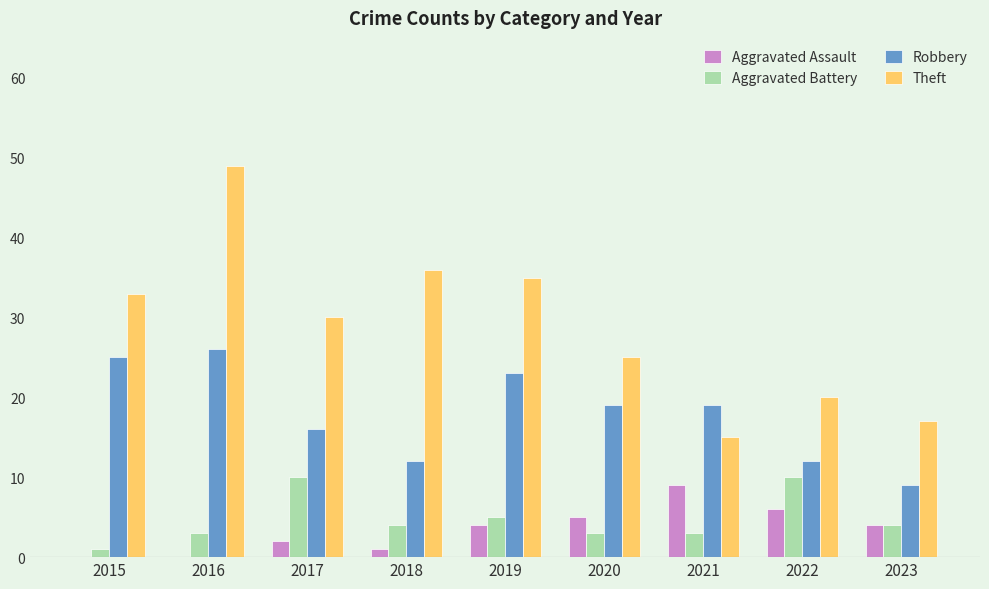

What is the total value across all series at 2020?

52